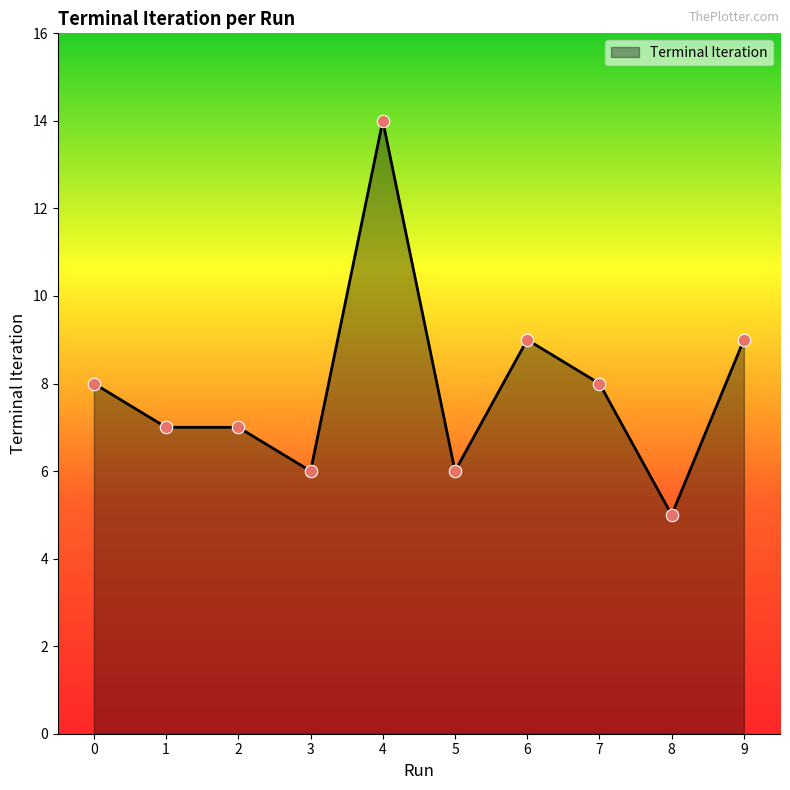

What is the change in value from 4 to 6?

-5